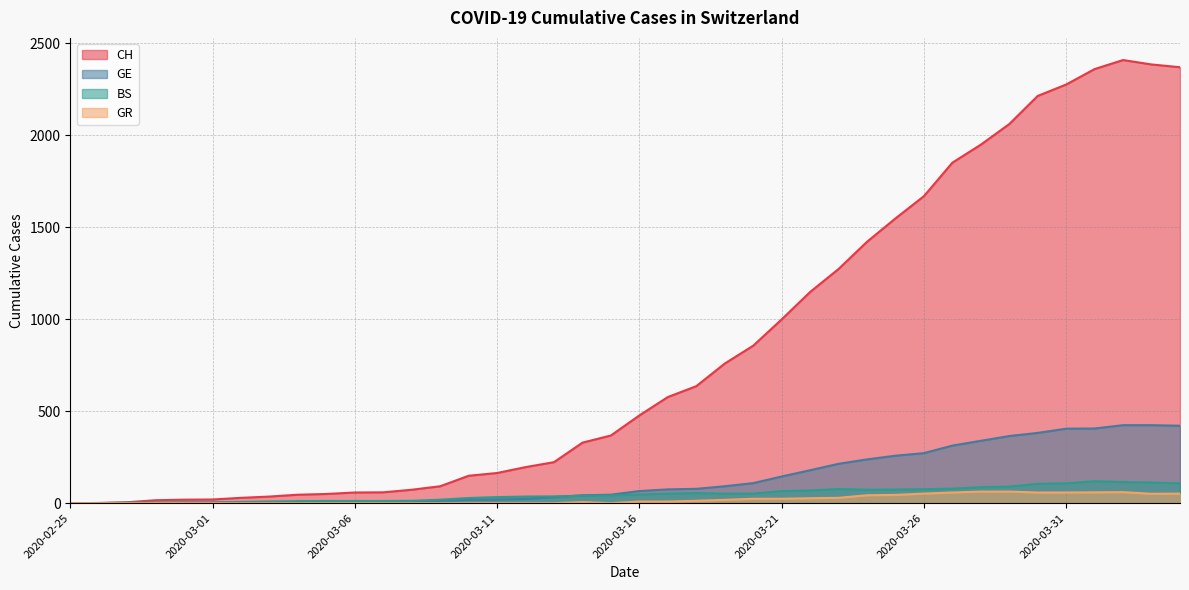

True or false: BS and GR cross at least once.

False